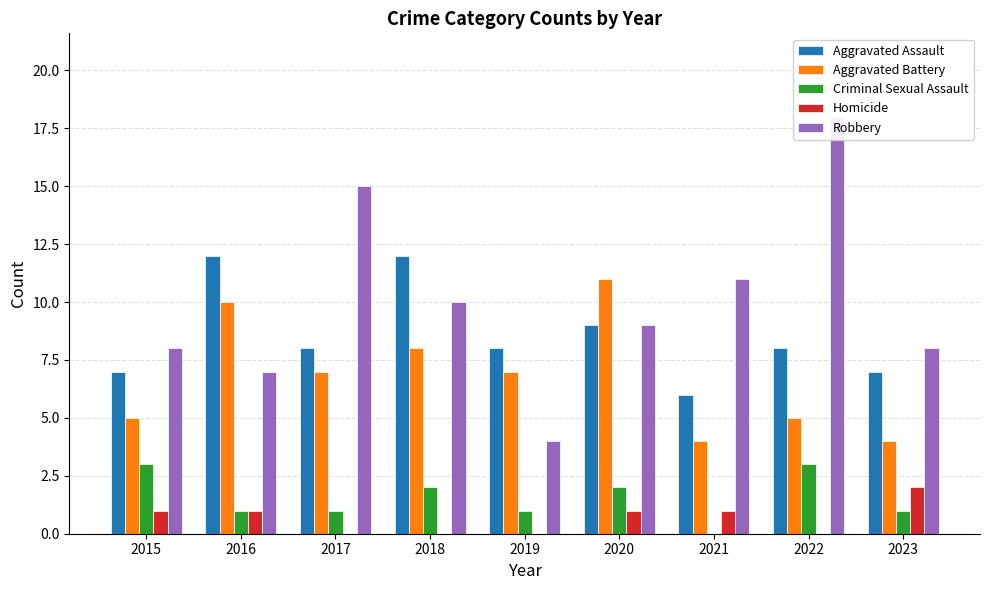

The value of Robbery at 2016 is 7. True or false?

True